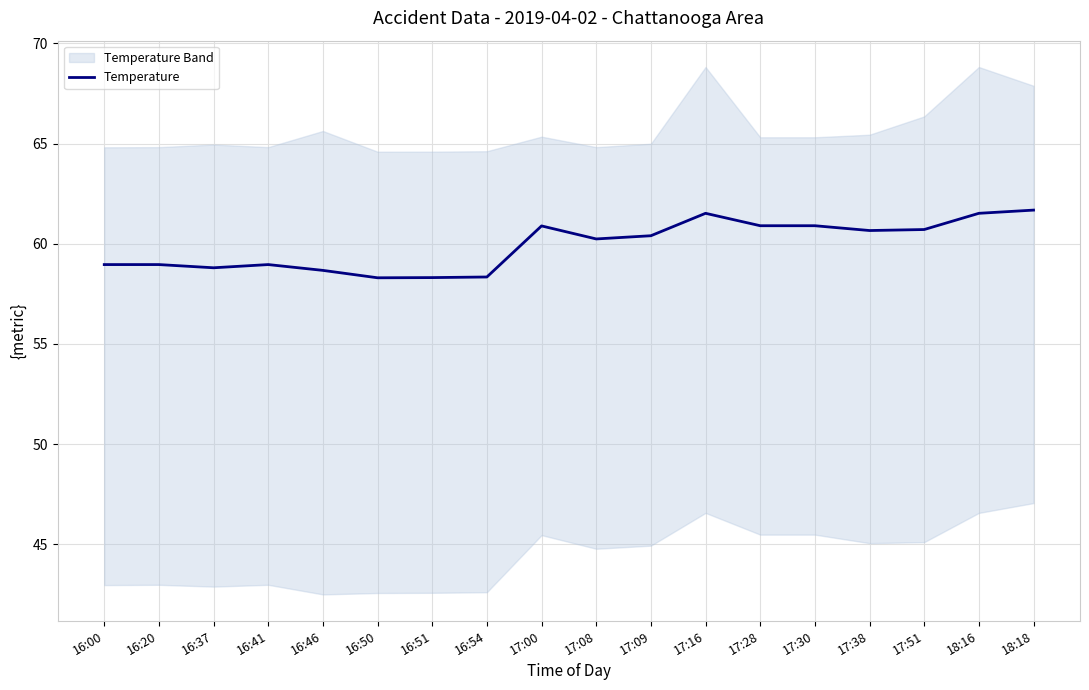

Read the value at 17:28.

60.9